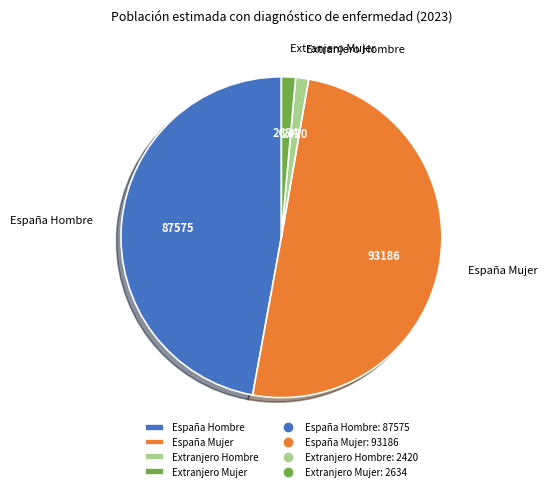

True or false: Extranjero Hombre accounts for 11% of the total.

False